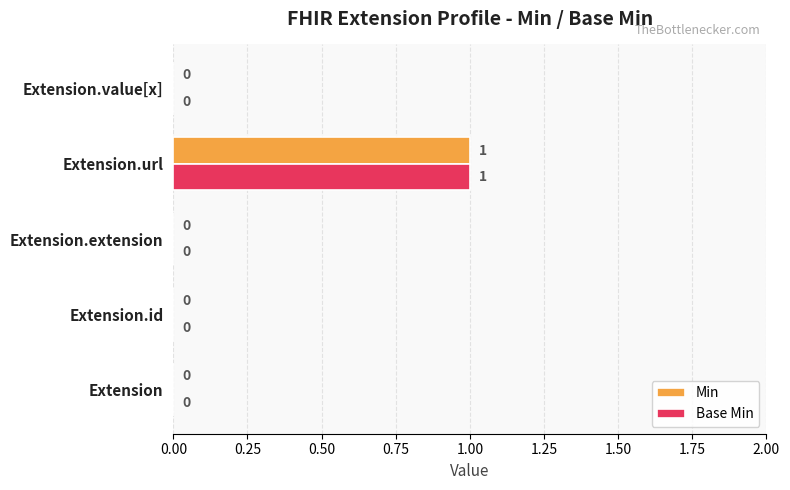

Count the number of data series in this chart.

2